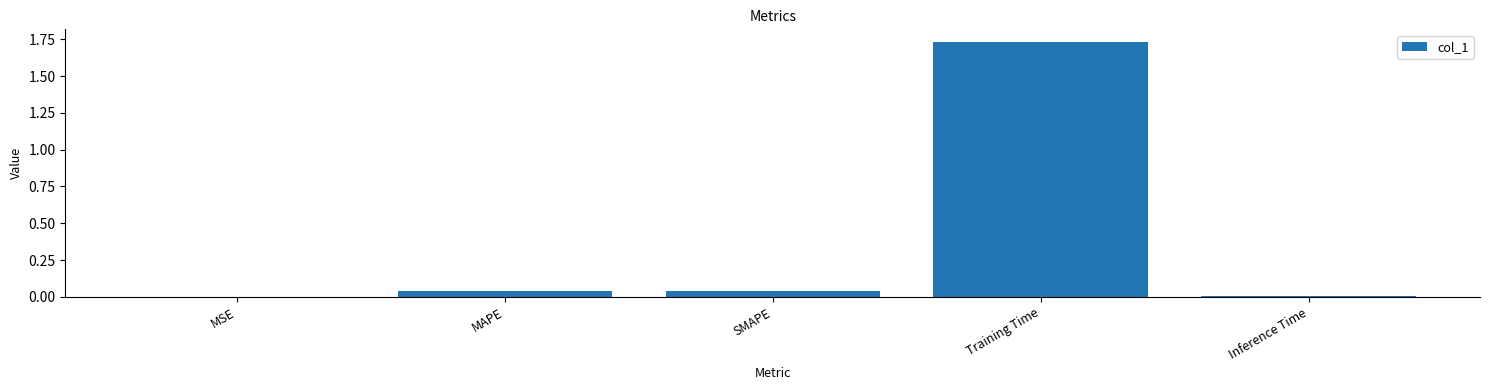

What is the sum of all values?

1.8